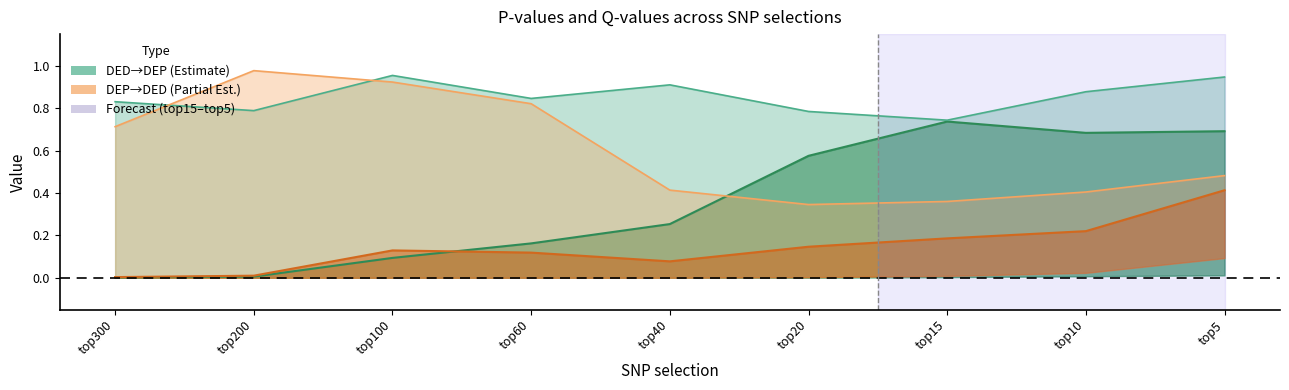

True or false: DED_DEP_GWAS_PMREgger and DED_DEP_GWAS_QvalIVW cross at least once.

False